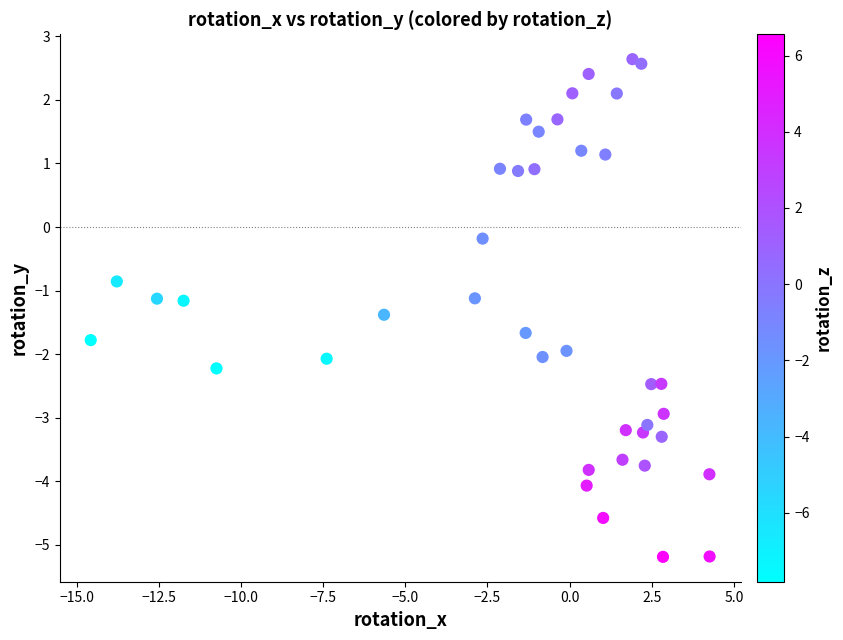

What is the range of X values (max minus min)?

18.8